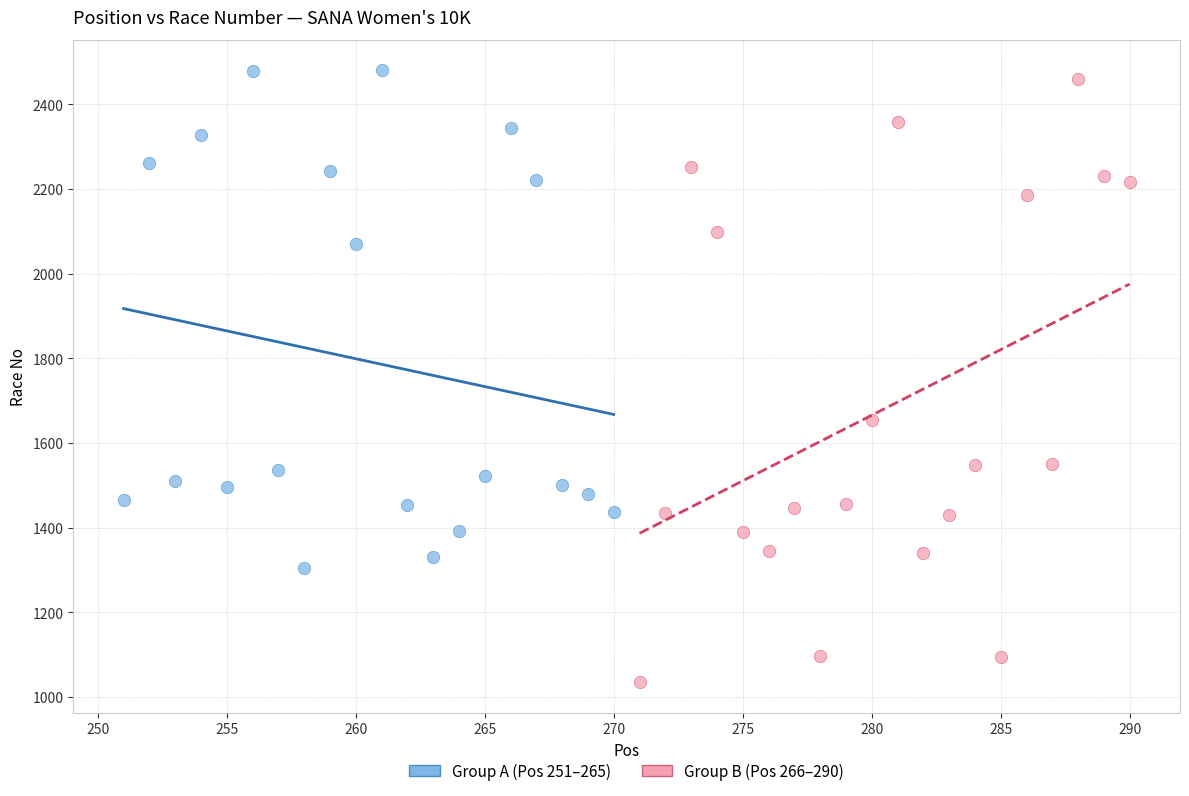

Which series has the largest Y range (max minus min)?

Group B (Pos 266–290)